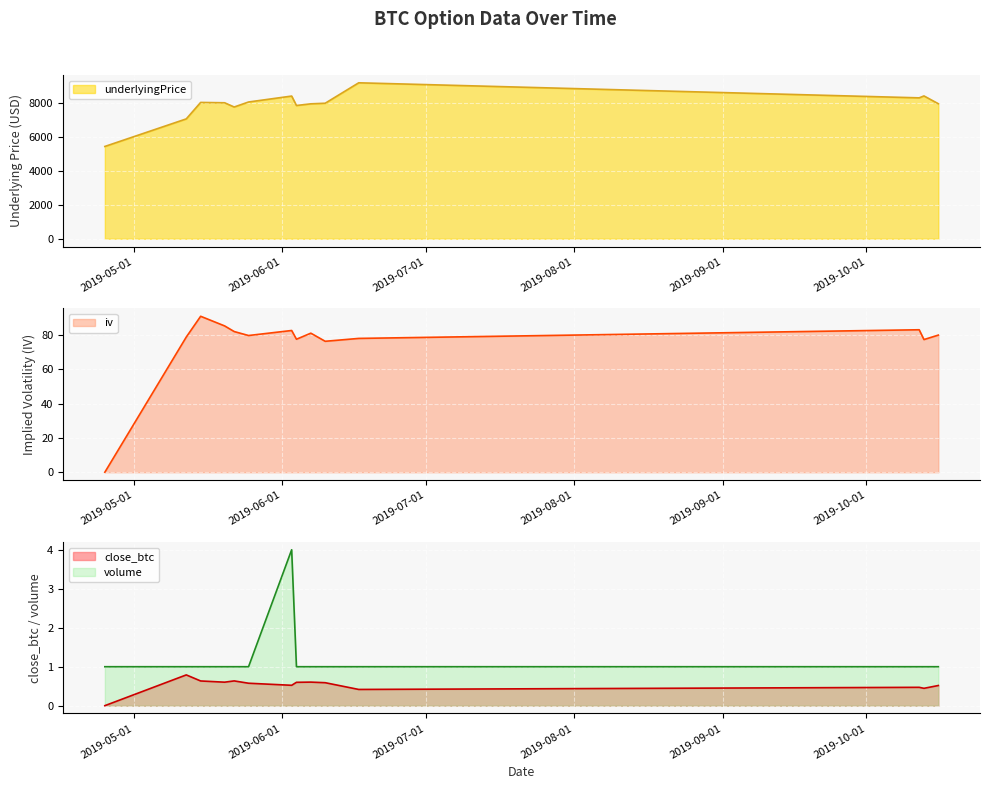

At how many categories does at least one series exceed 1279?

14